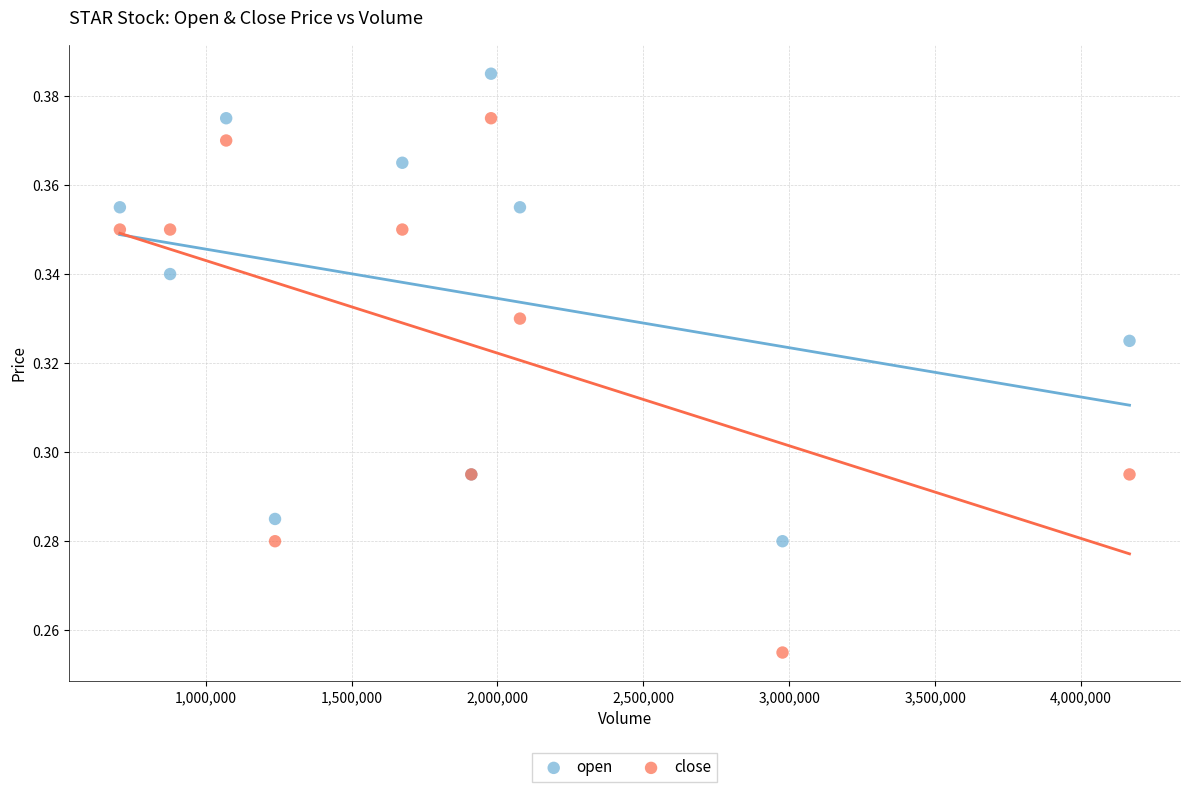

Which series contains the lowest Y value?

close